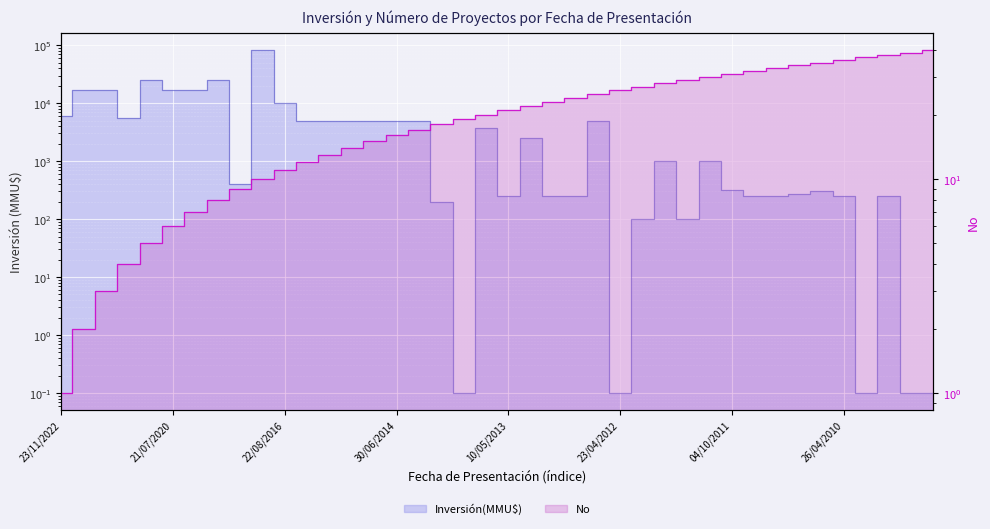

Between which two adjacent categories do No and Inversión(MMU$) first intersect?

02/08/2013 and 21/06/2013